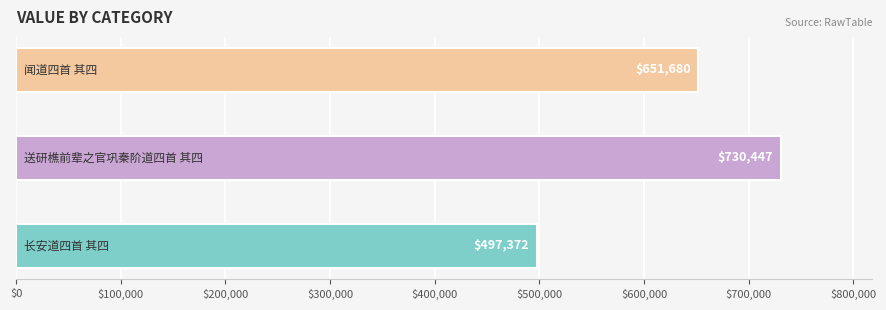

What is the difference between the second highest and minimum values?

154308